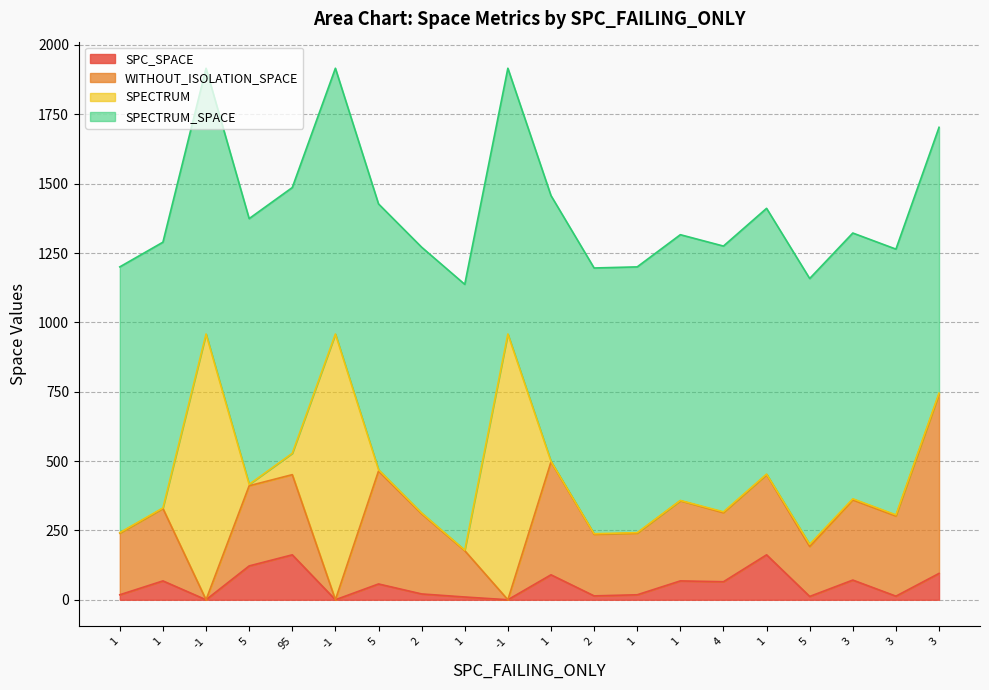

Is it true that SPC_SPACE equals 97 at -1?

False